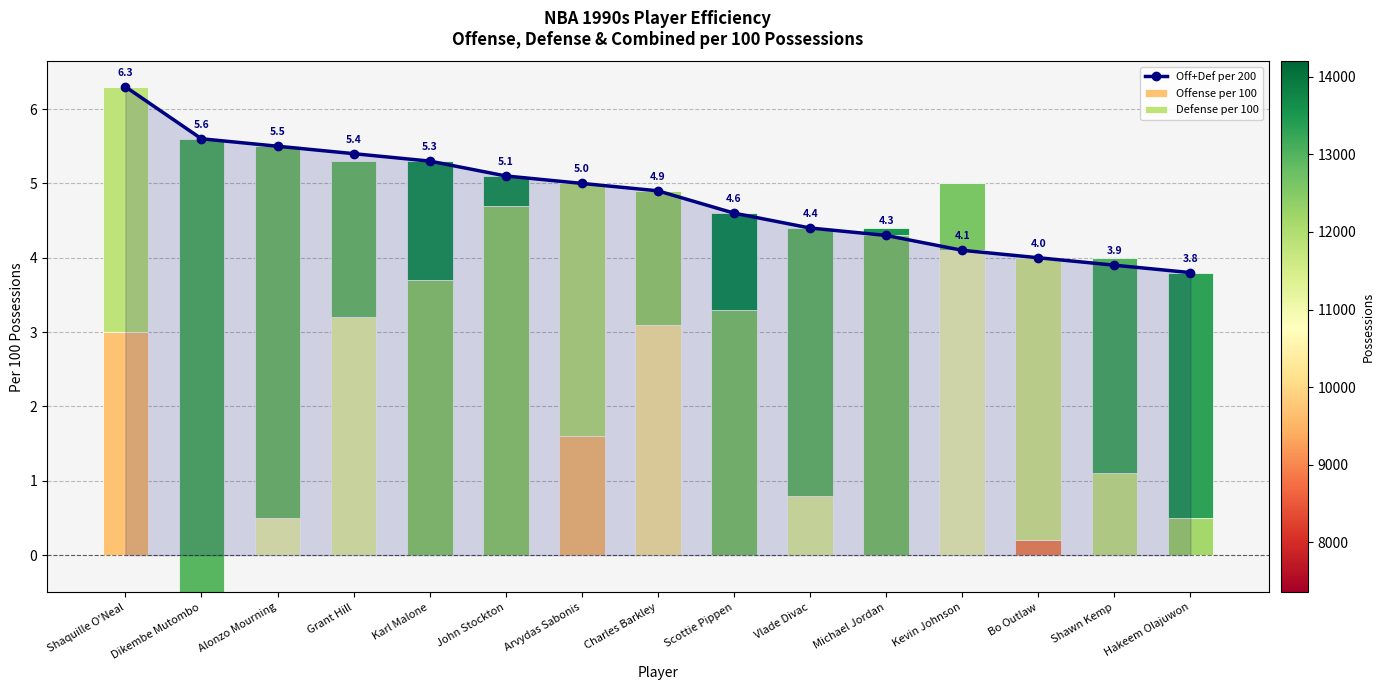

How many values in Defense per 100 are above zero?

13